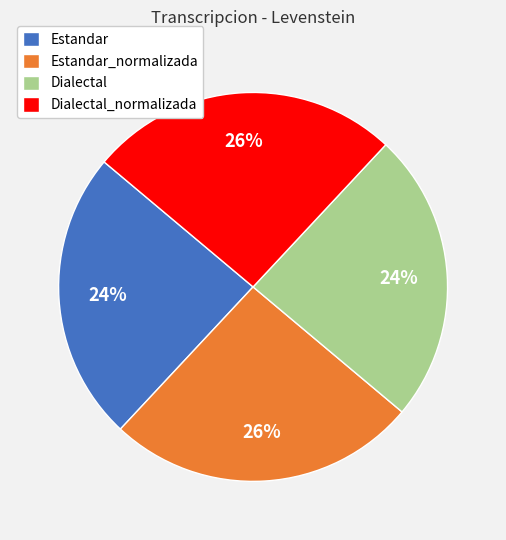

Is it true that Dialectal is 24% of the pie?

True